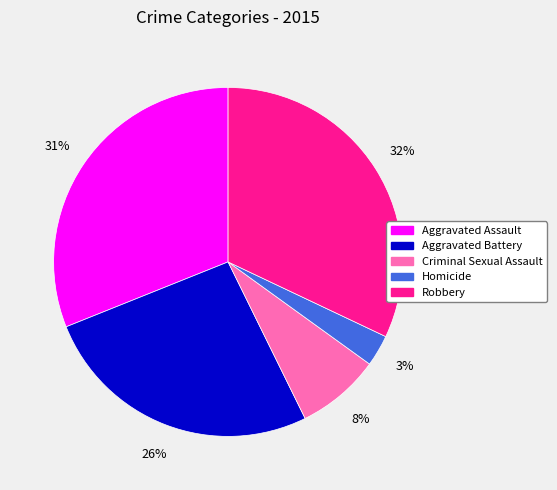

Combined, do Criminal Sexual Assault and Aggravated Battery account for over 50%?

No